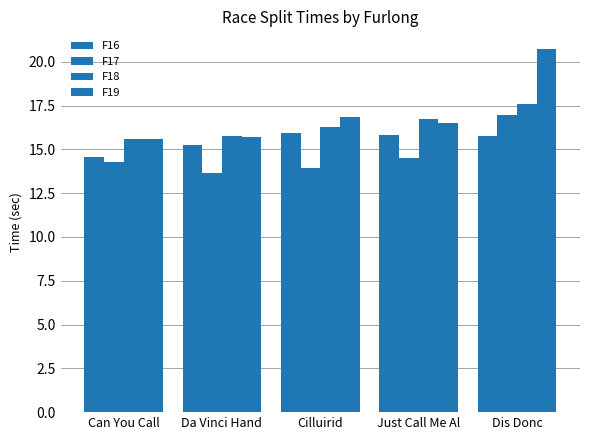

What is the label of the 1st bar from the right?

Dis Donc